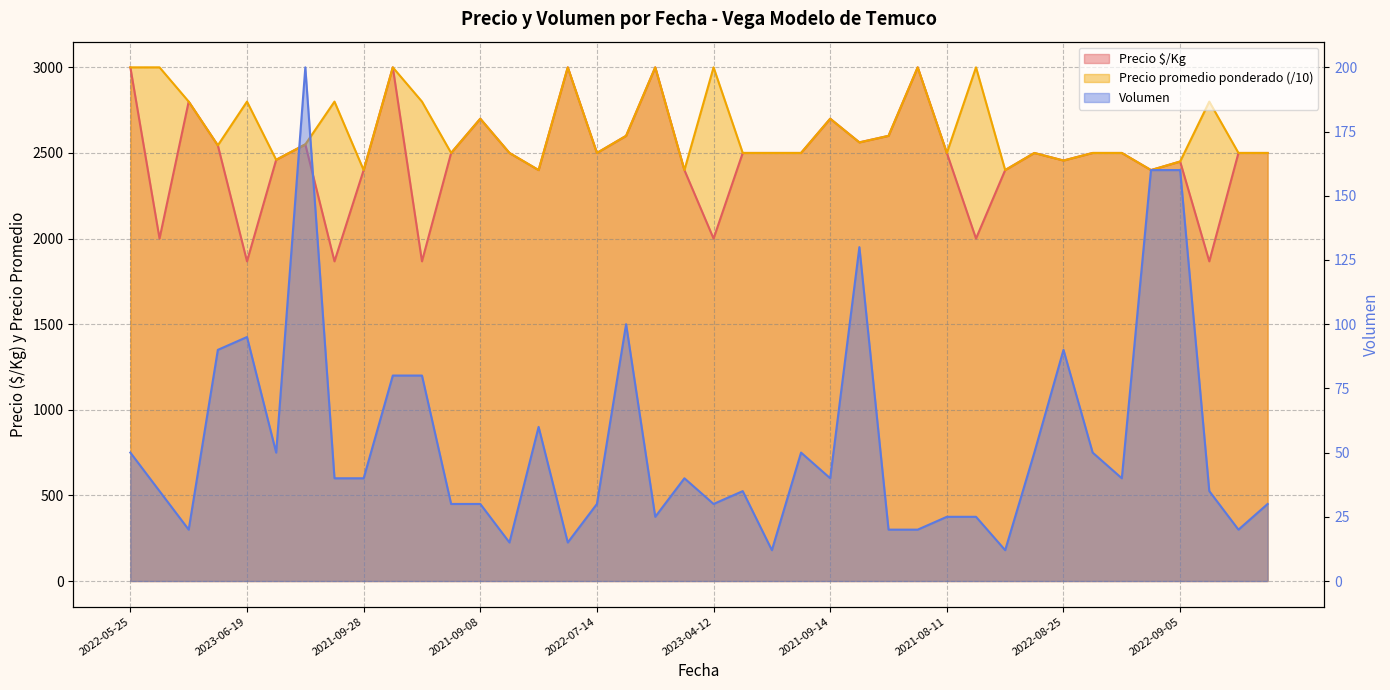

What is the difference between the second highest and minimum values in the Volumen series?

148.0